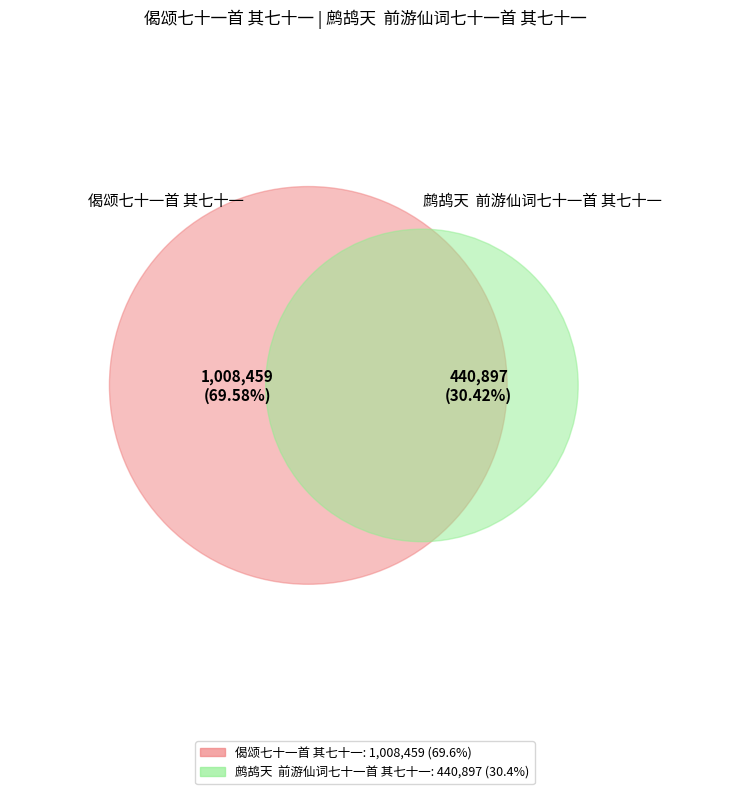

To the nearest percent, what is the difference between the largest and smallest slice percentages?

39%